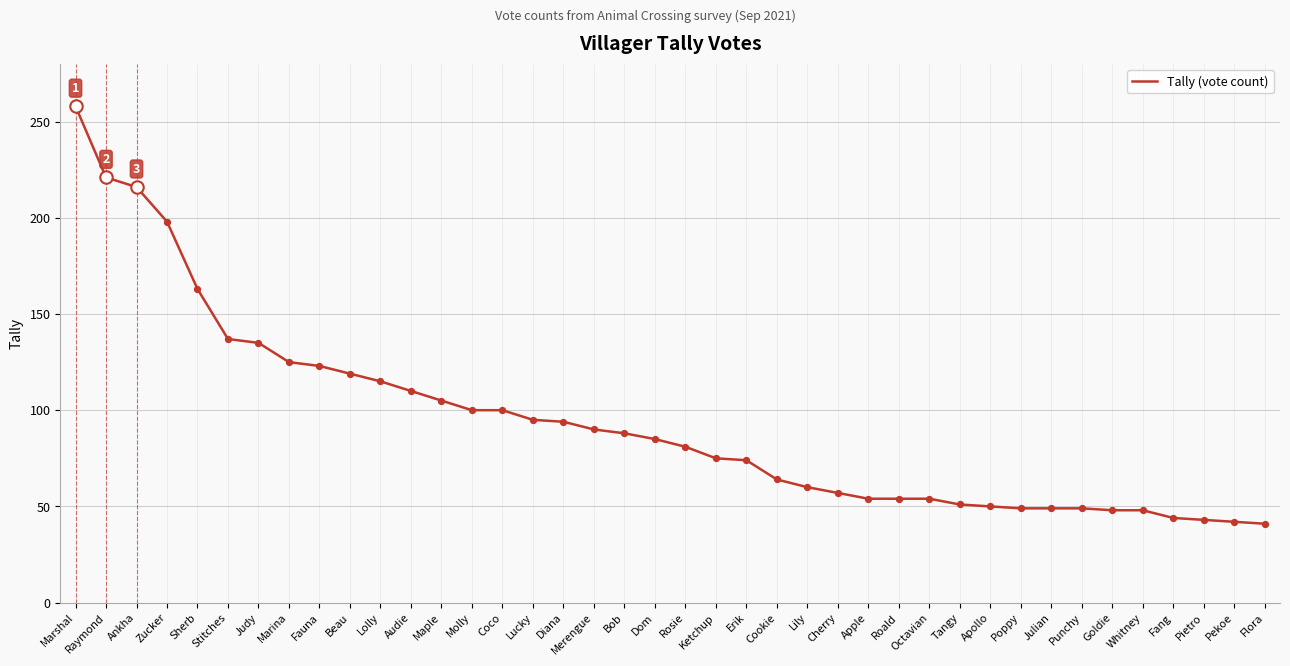

Between Pekoe and Poppy, which is larger?

Poppy